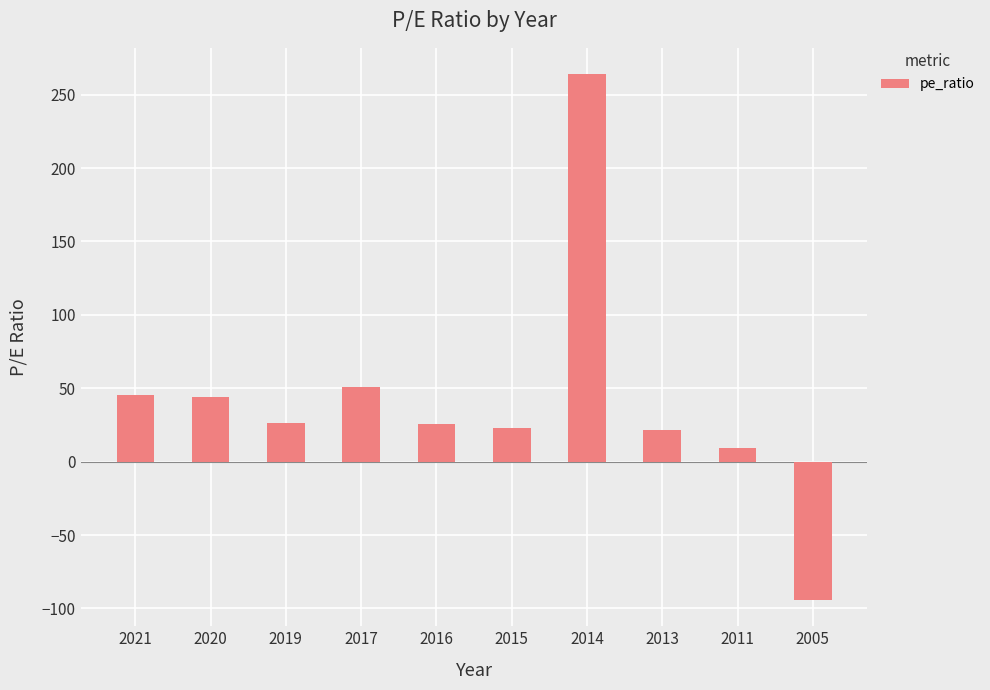

Is it true that the value at 2005 is -53.0?

False